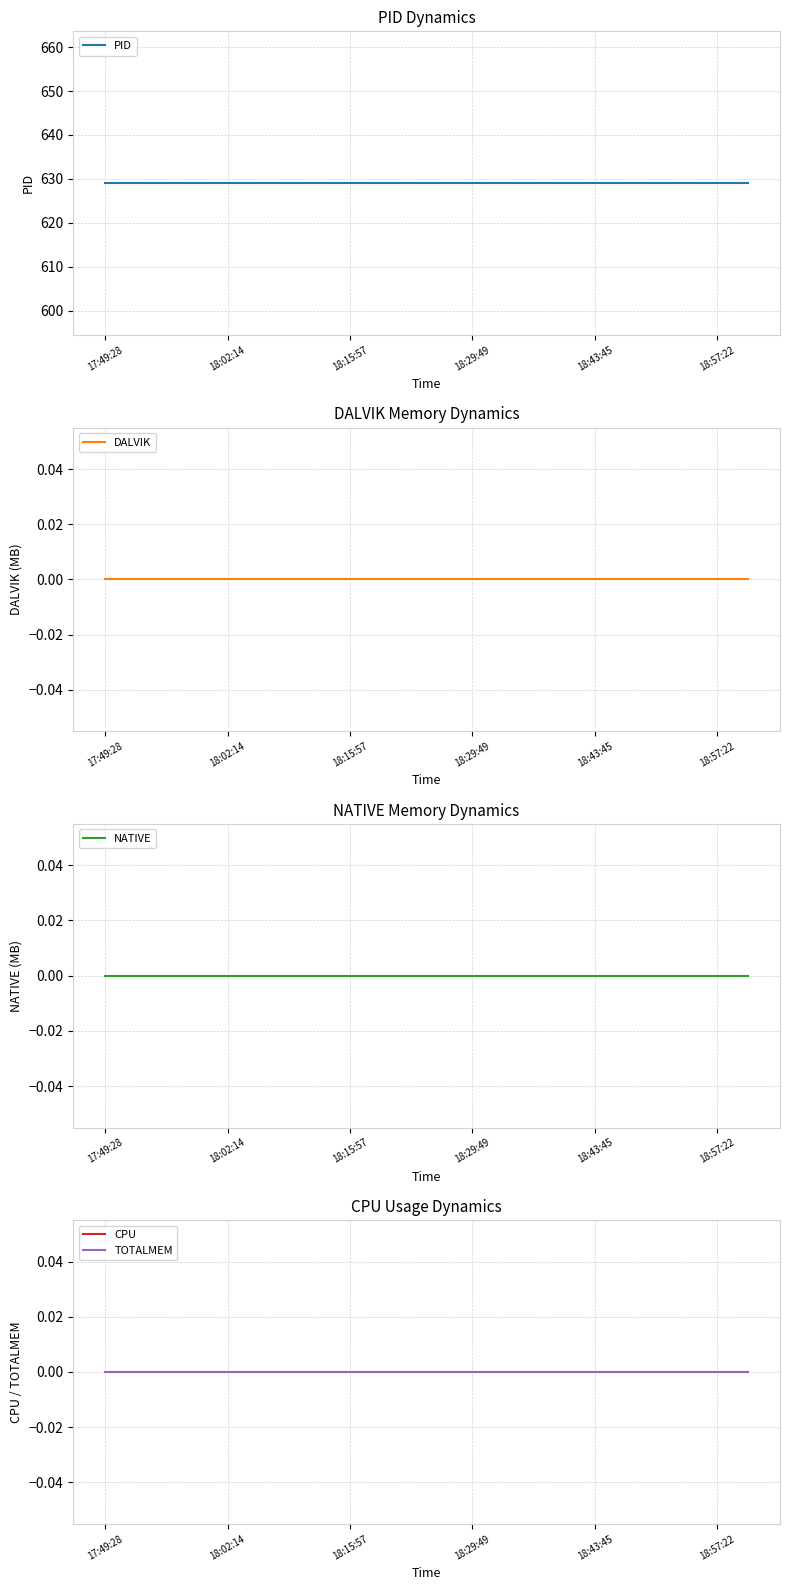

At which label does CPU reach its peak?

17:49:28